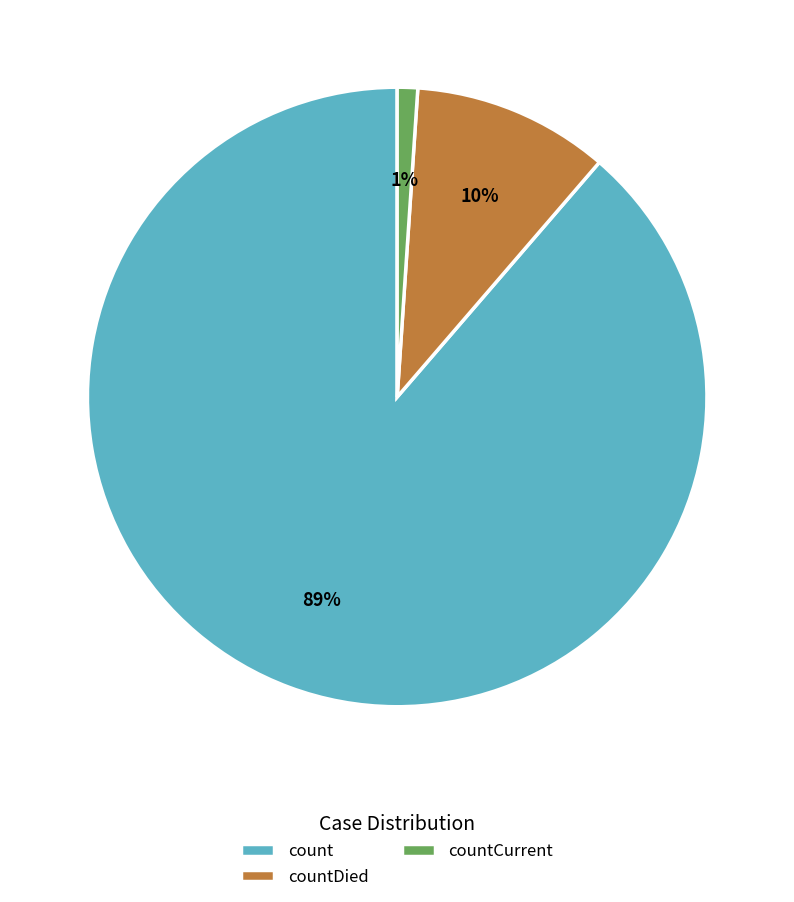

Rank the categories by value from lowest to highest.

countCurrent, countDied, count